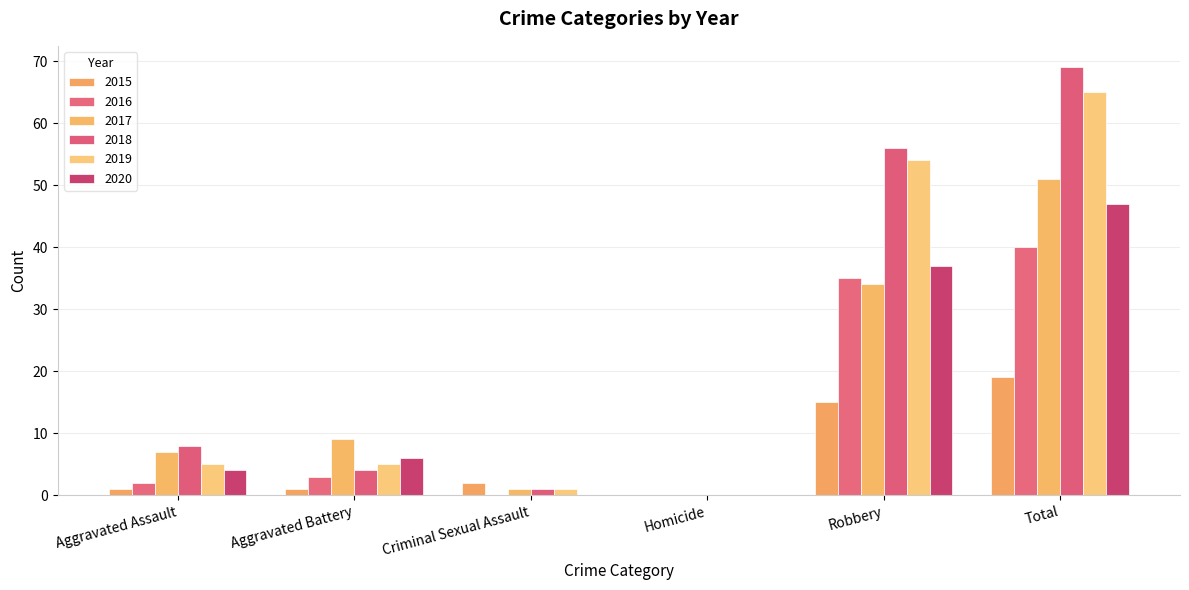

Reading left to right, what are all the values shown in this chart?

2015: 1	1	2	0	15	19
2016: 2	3	0	0	35	40
2017: 7	9	1	0	34	51
2018: 8	4	1	0	56	69
2019: 5	5	1	0	54	65
2020: 4	6	0	0	37	47